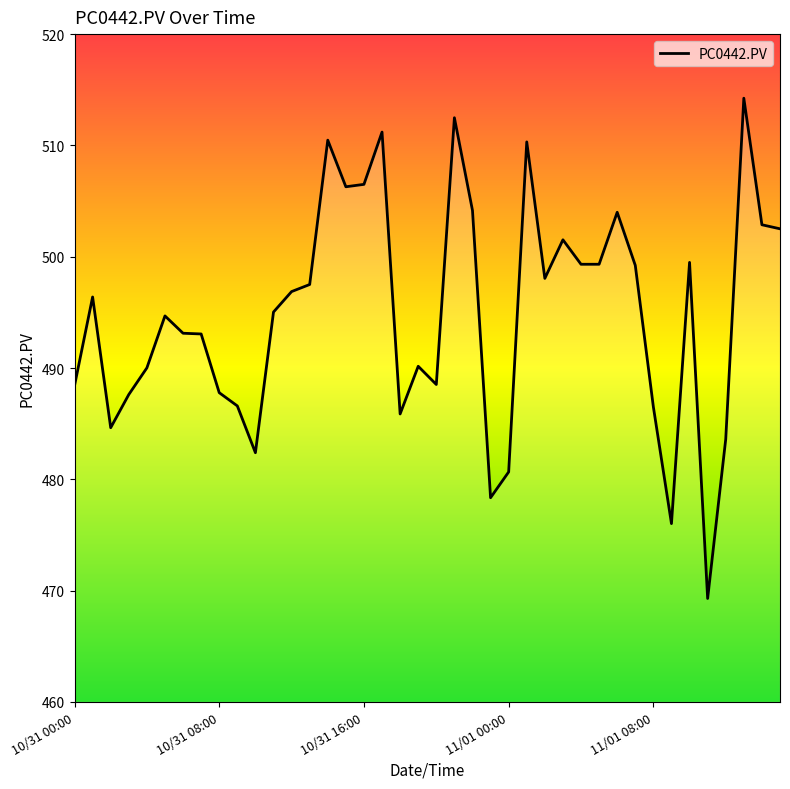

How many values exceed 496?

20